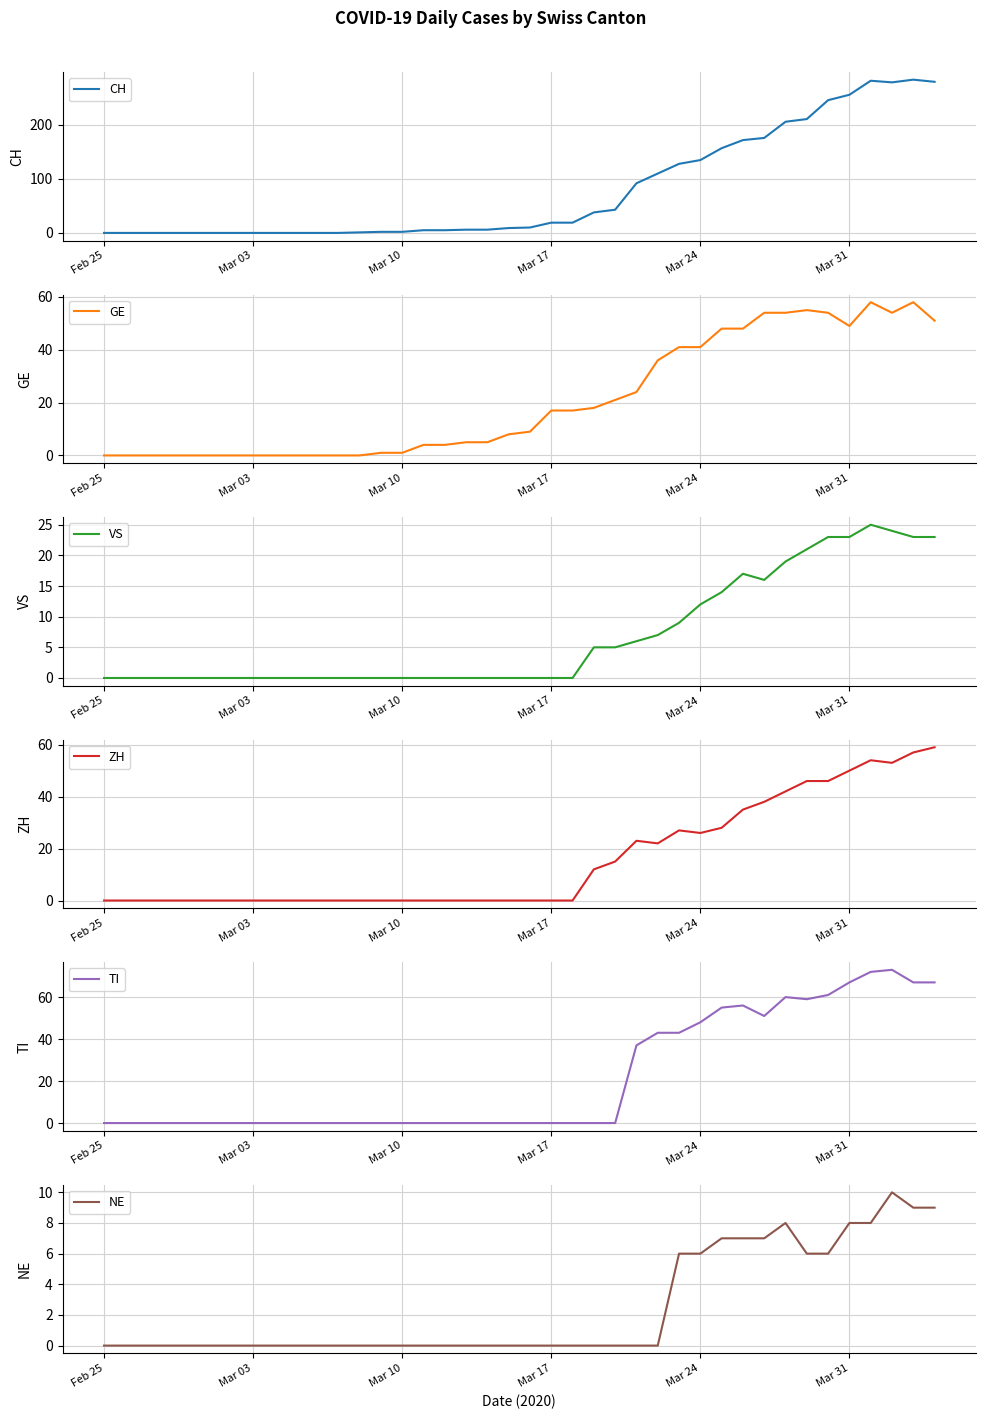

True or false: CH and NE intersect in this chart.

False